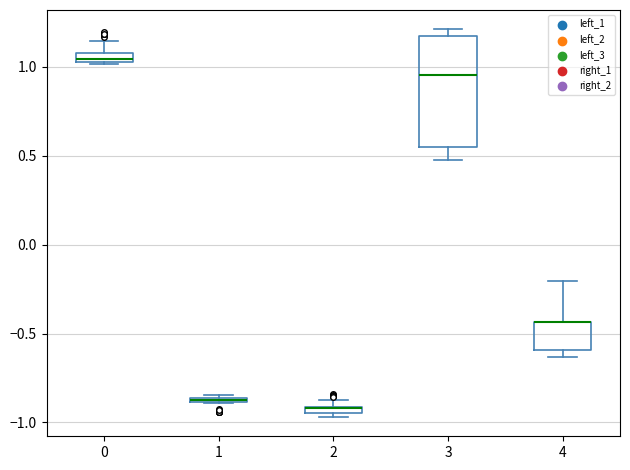

Where is the lower edge of the box at x = 4 on the y-axis? The values are not printed on the chart, so give them approximately, as read against the axis.

-0.60